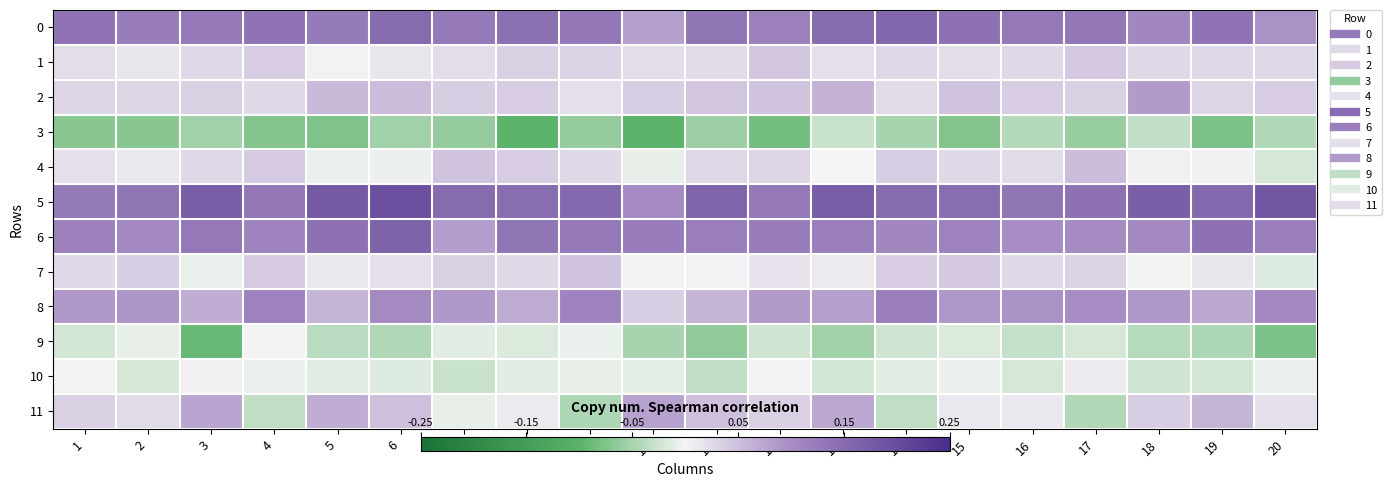

List the series in order of their peak value, highest first.

5, 6, 0, 8, 2, 11, 4, 7, 1, 10, 9, 3